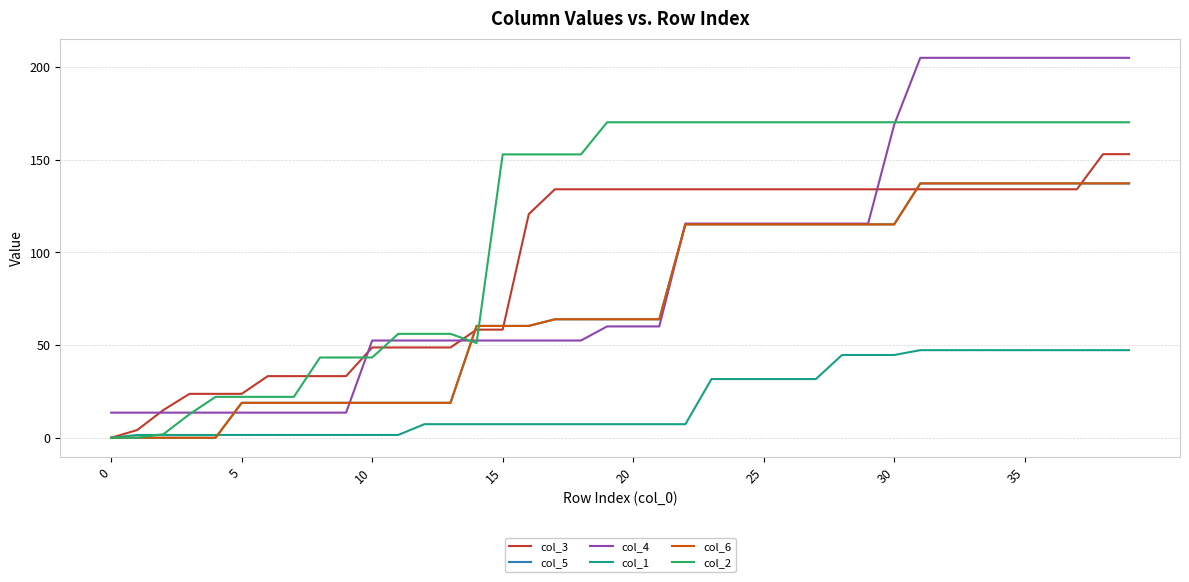

Does the chart have visible grid lines?

Yes